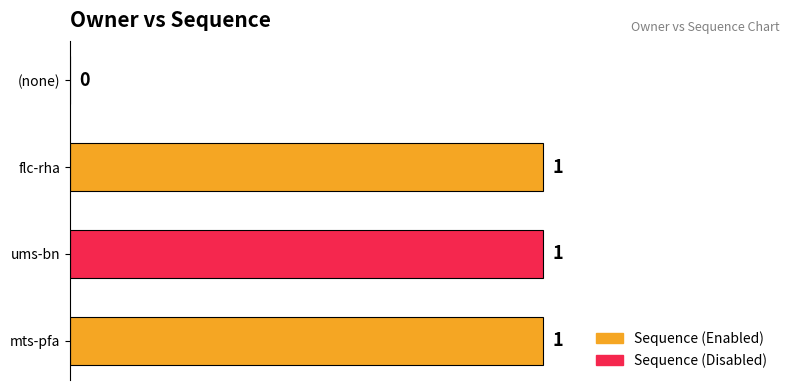

Where is the data nearest to the value 0?

(none)